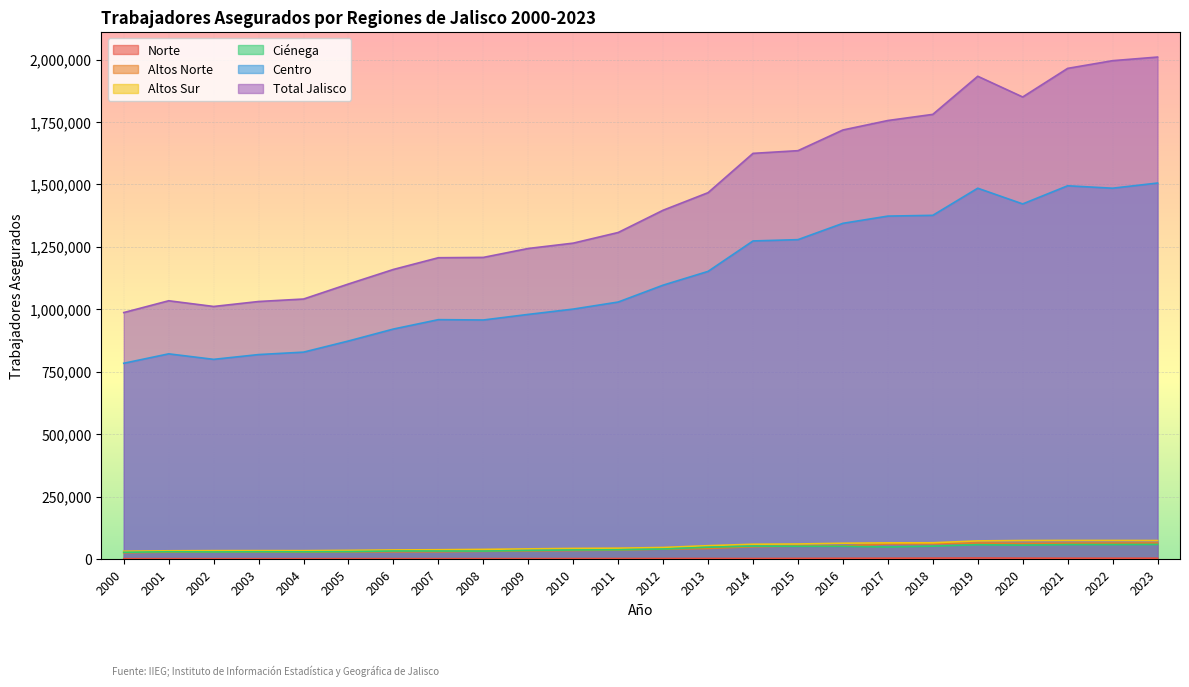

At which label is Altos Norte closest to 44635?

2013